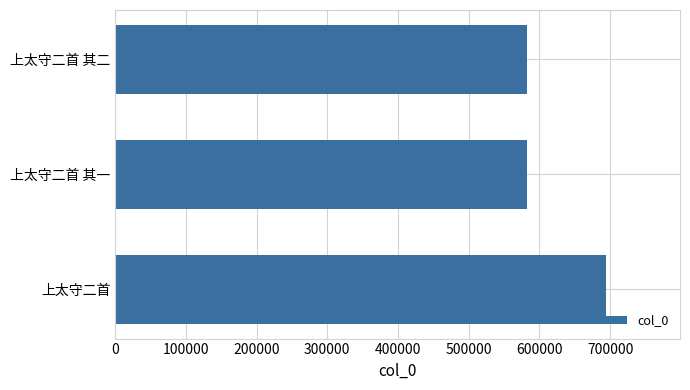

True or false: the data shows 694624 at 上太守二首.

True